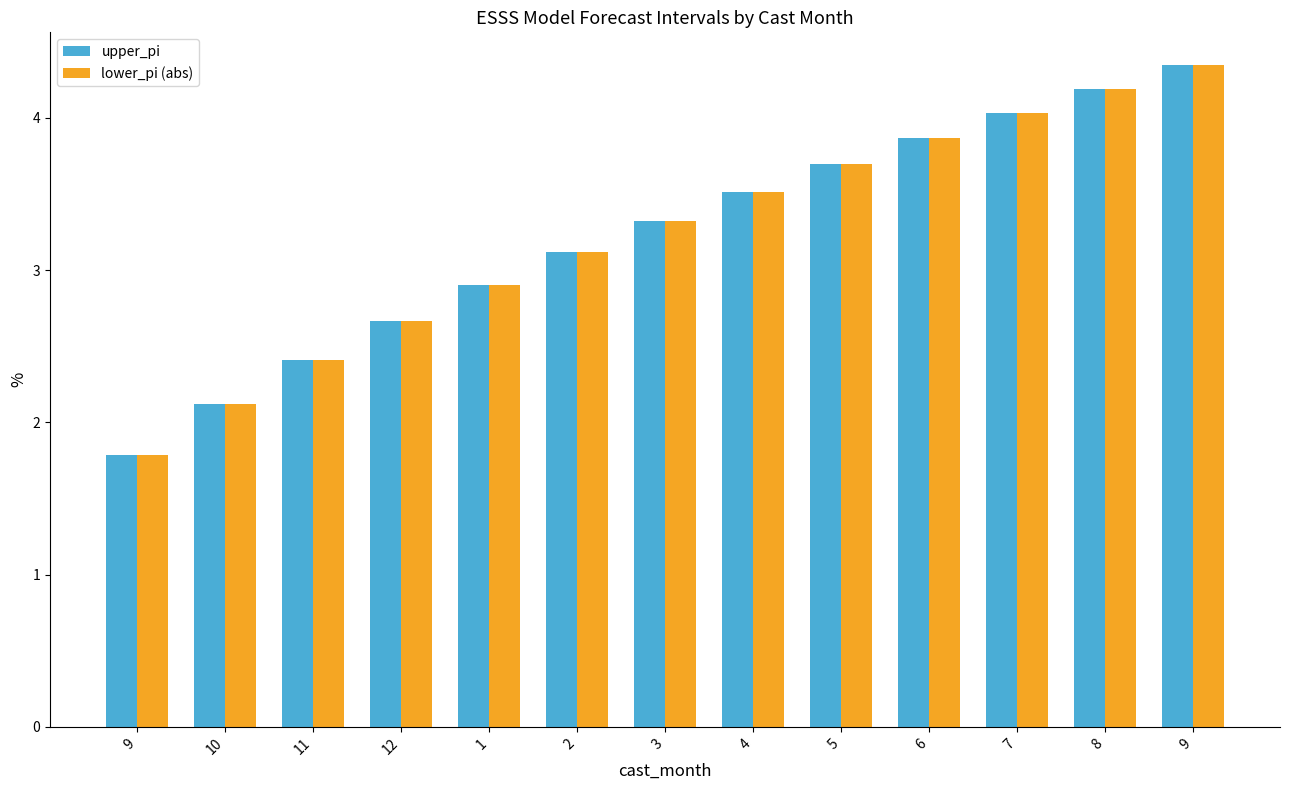

List the series in order of their peak value, lowest first.

upper_pi, lower_pi (abs)